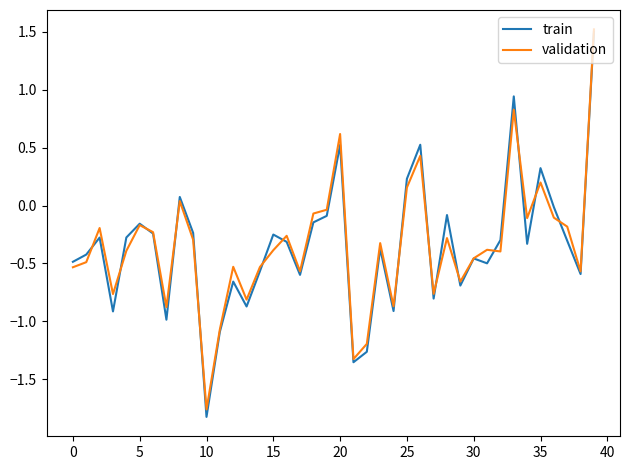

Is this an area chart (filled region under the line)?

No